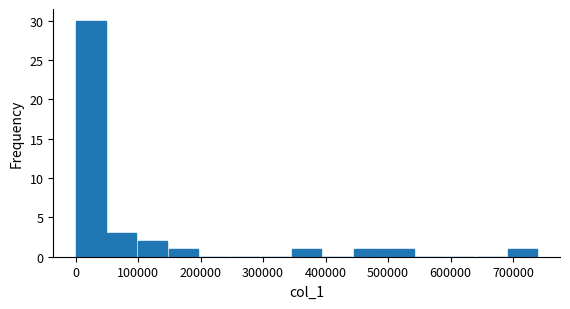

Reading left to right, transcribe this chart: for each bar, give the range it covers on the x-axis and its height. Neither the bar edges nor the heights are printed on the chart, so give them approximately, as read against the axes.

0 to 50000: 30
50000 to 100000: 3
100000 to 150000: 2
150000 to 200000: 1
200000 to 250000: 0
250000 to 300000: 0
300000 to 350000: 0
350000 to 390000: 1
390000 to 440000: 0
440000 to 490000: 1
490000 to 540000: 1
540000 to 590000: 0
590000 to 640000: 0
640000 to 690000: 0
690000 to 740000: 1